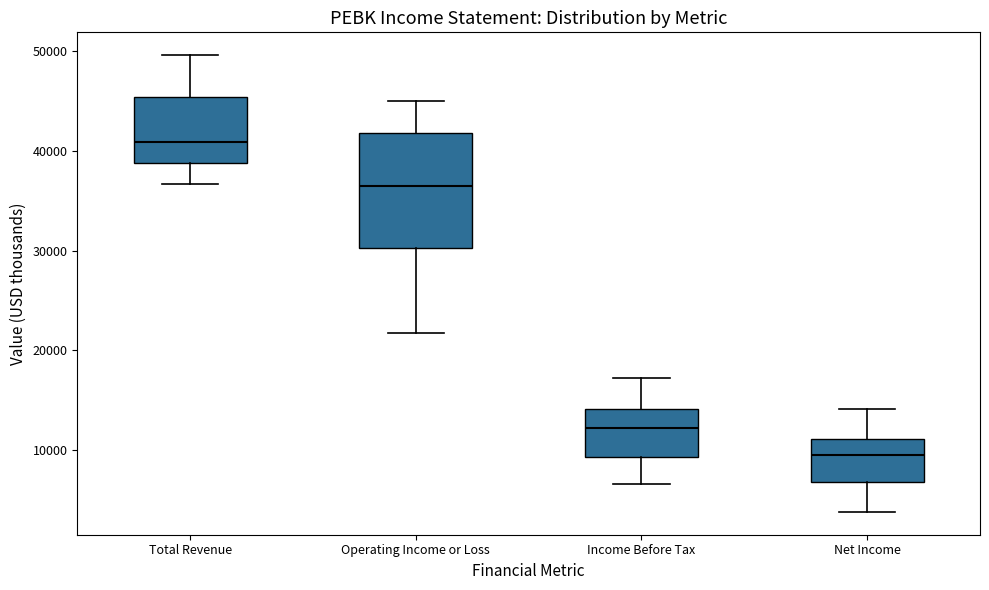

Reading left to right, transcribe this box plot: for each box, give where its median line is, the range the box spans, and where its two whiskers end, as read against the y-axis. The values are not printed on the chart, so give them approximately, as read against the axis.

Total Revenue: median 41000, box 39000 to 45000, whiskers 37000 to 50000
Operating Income or Loss: median 36000, box 30000 to 42000, whiskers 22000 to 45000
Income Before Tax: median 12000, box 9000 to 14000, whiskers 7000 to 17000
Net Income: median 10000, box 7000 to 11000, whiskers 4000 to 14000